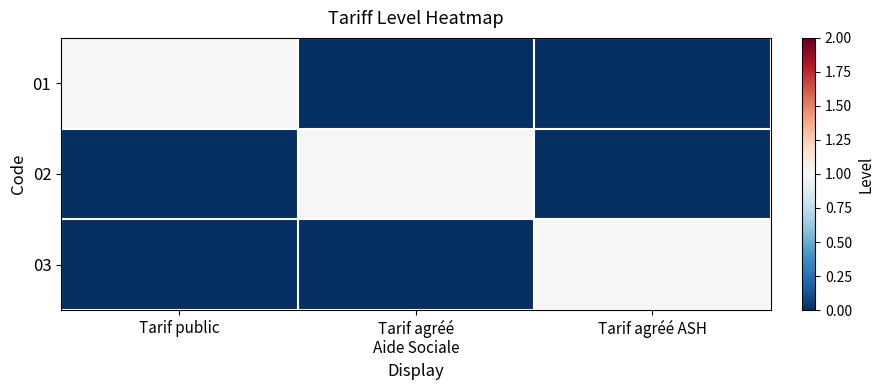

Which series has the largest total across all categories?

01